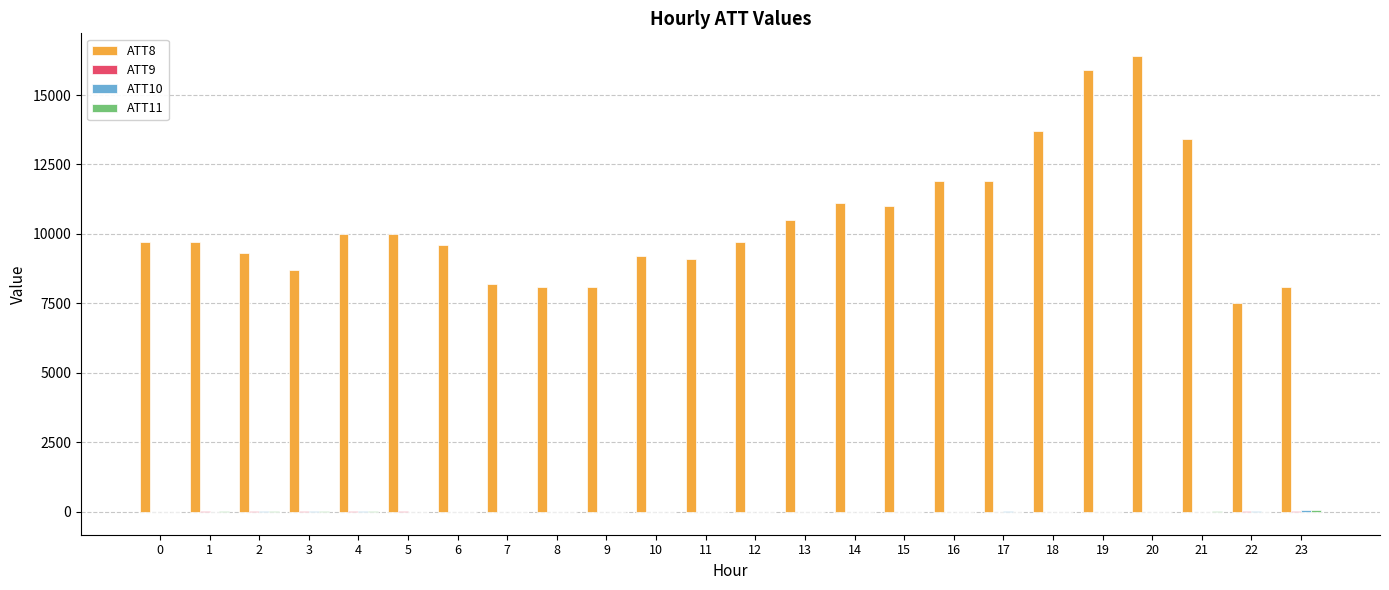

What is the average value of the ATT8 series?

10450.0